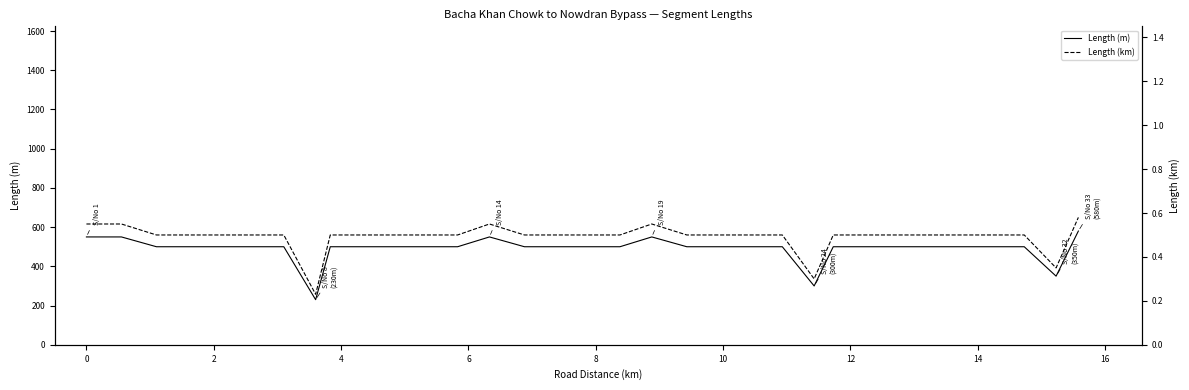

In Length (km), how many points are lower than both neighbors (excluding endpoints)?

3